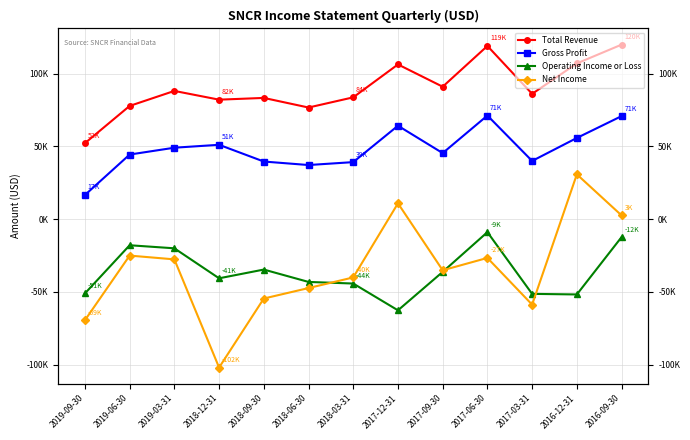

What is the sum of all Operating Income or Loss values?

-474400